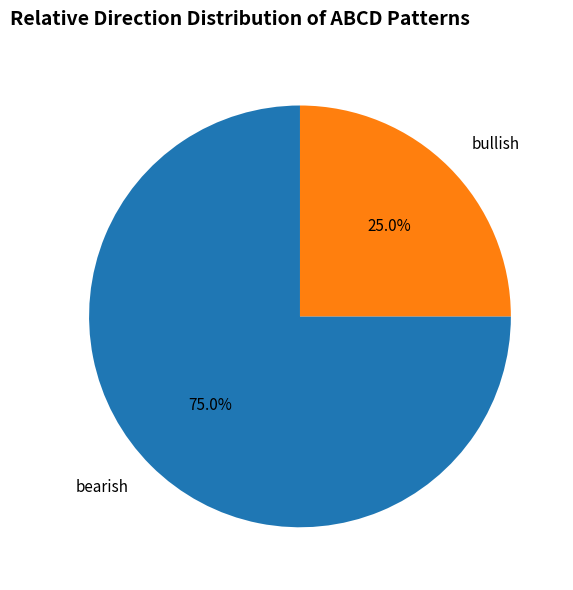

How many segments does this pie chart have?

2